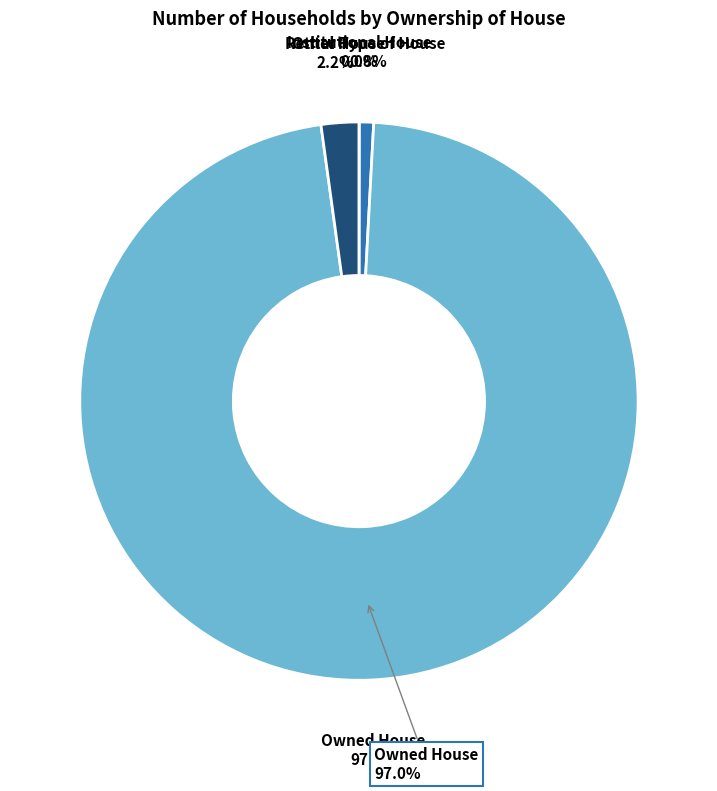

To the nearest percent, what is the combined percentage of Owned House and Rental House?

99%